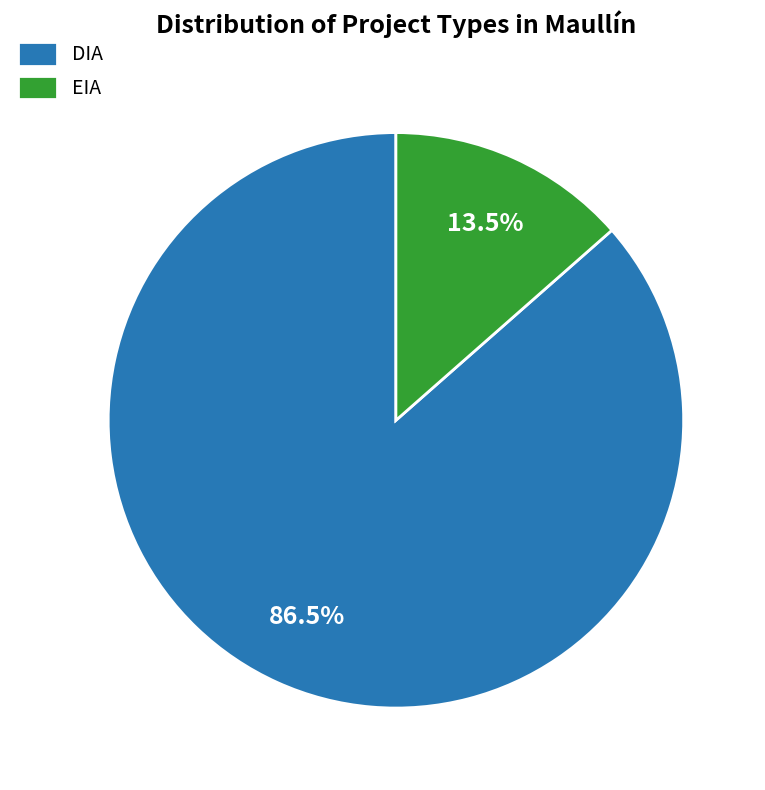

Combined, do EIA and DIA account for over 50%?

Yes